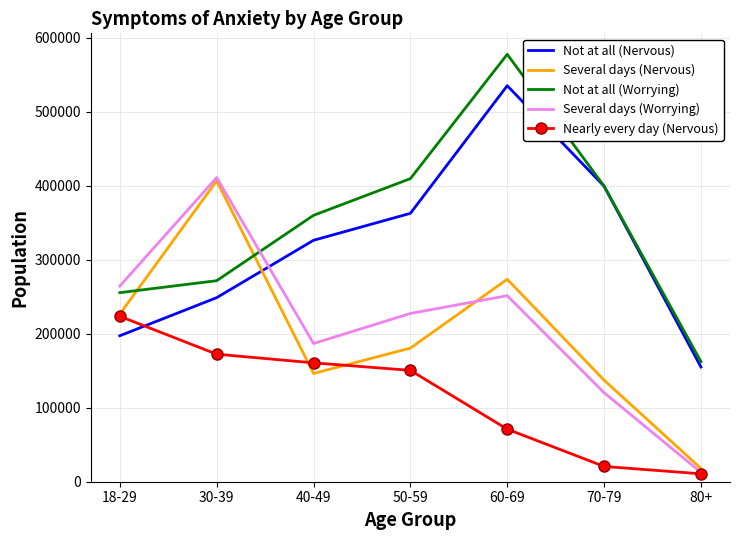

What is the spread (max minus min) of values at 50-59?

258945